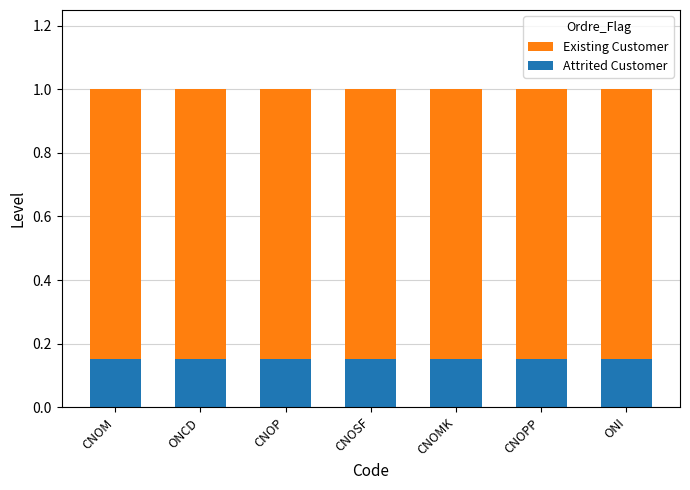

What is the total value across all series at CNOP?

1.0